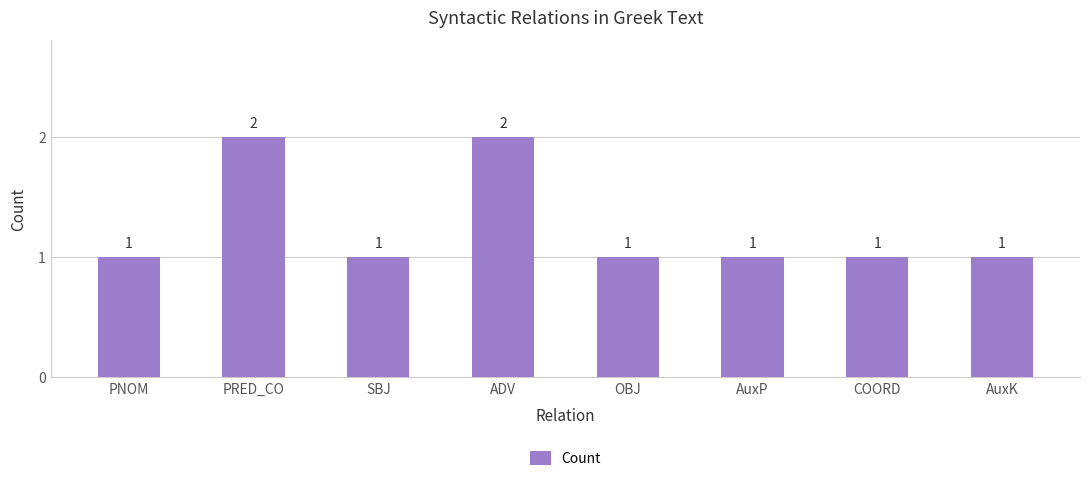

What is the change in value from PNOM to PRED_CO?

+1